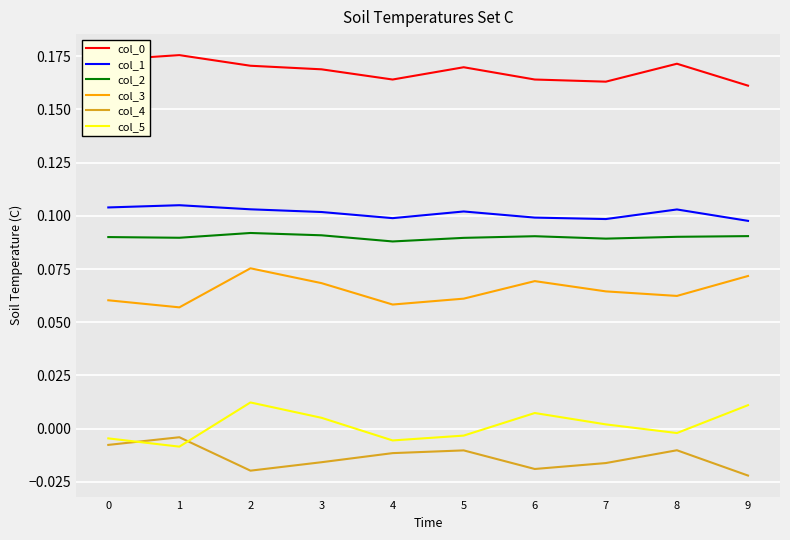

True or false: col_0 and col_5 cross at least once.

False